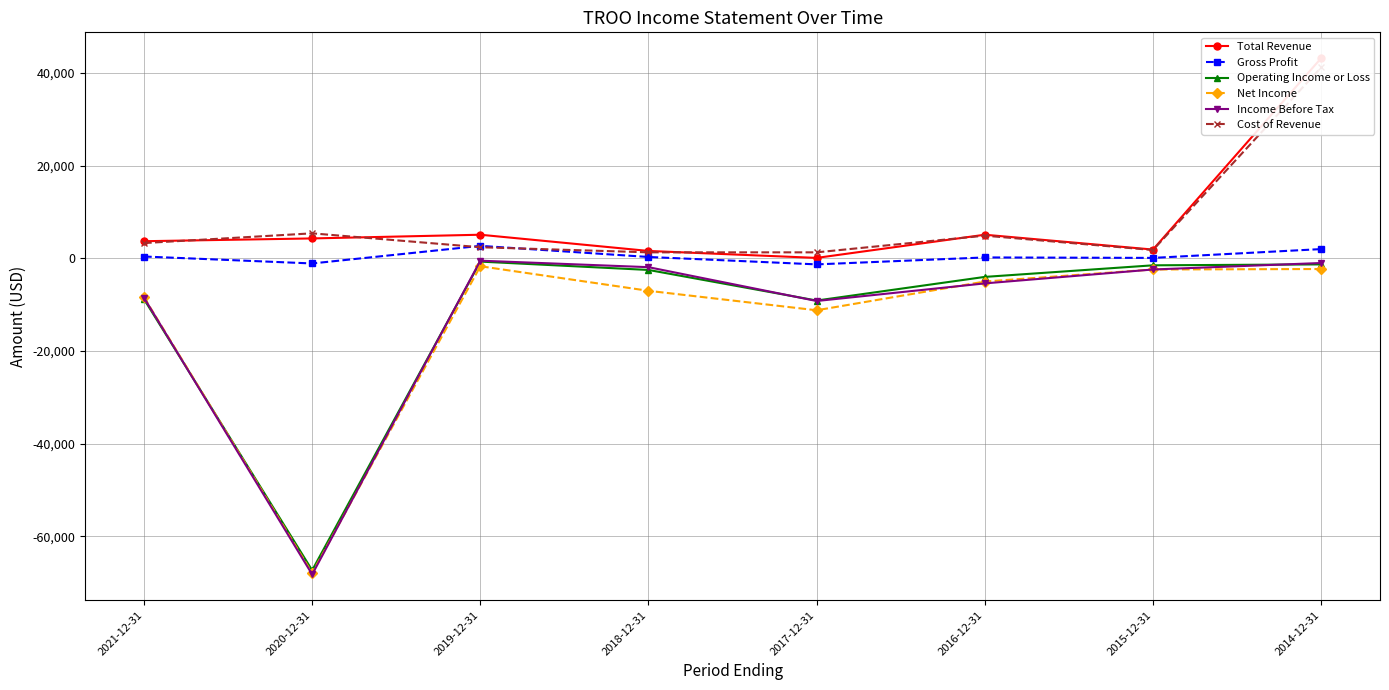

Which series changed the most between 2018-12-31 and 2016-12-31?

Cost of Revenue